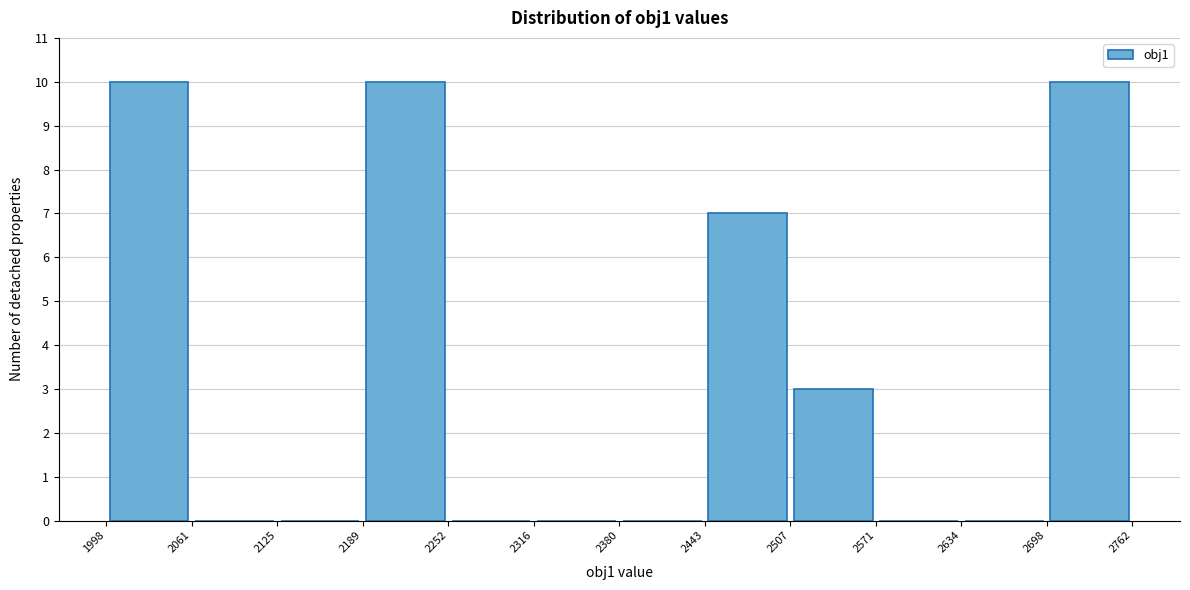

Reading left to right, transcribe this chart: for each bar, give the range it covers on the x-axis and its height. The values are not printed on the chart, so give them approximately, as read against the axis.

1998 to 2061: 10
2061 to 2125: 0
2125 to 2189: 0
2189 to 2252: 10
2252 to 2316: 0
2316 to 2380: 0
2380 to 2443: 0
2443 to 2507: 7
2507 to 2571: 3
2571 to 2634: 0
2634 to 2698: 0
2698 to 2762: 10